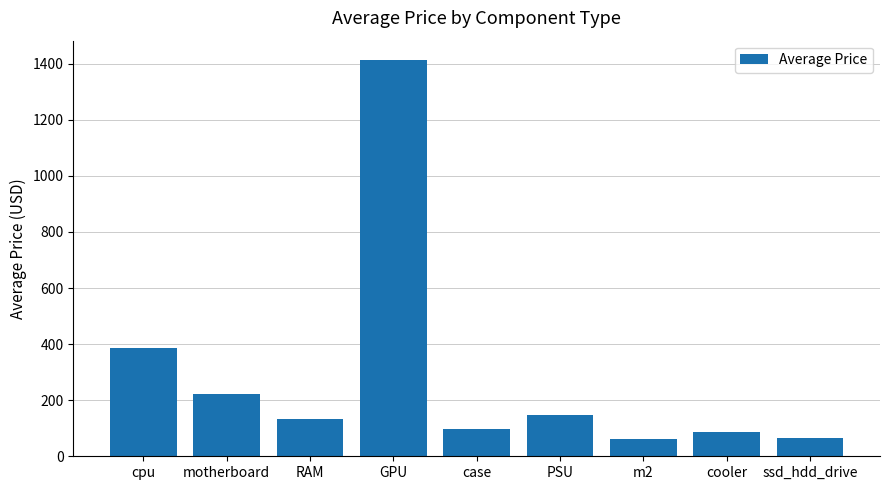

What is the minimum value shown in the chart?

60.0